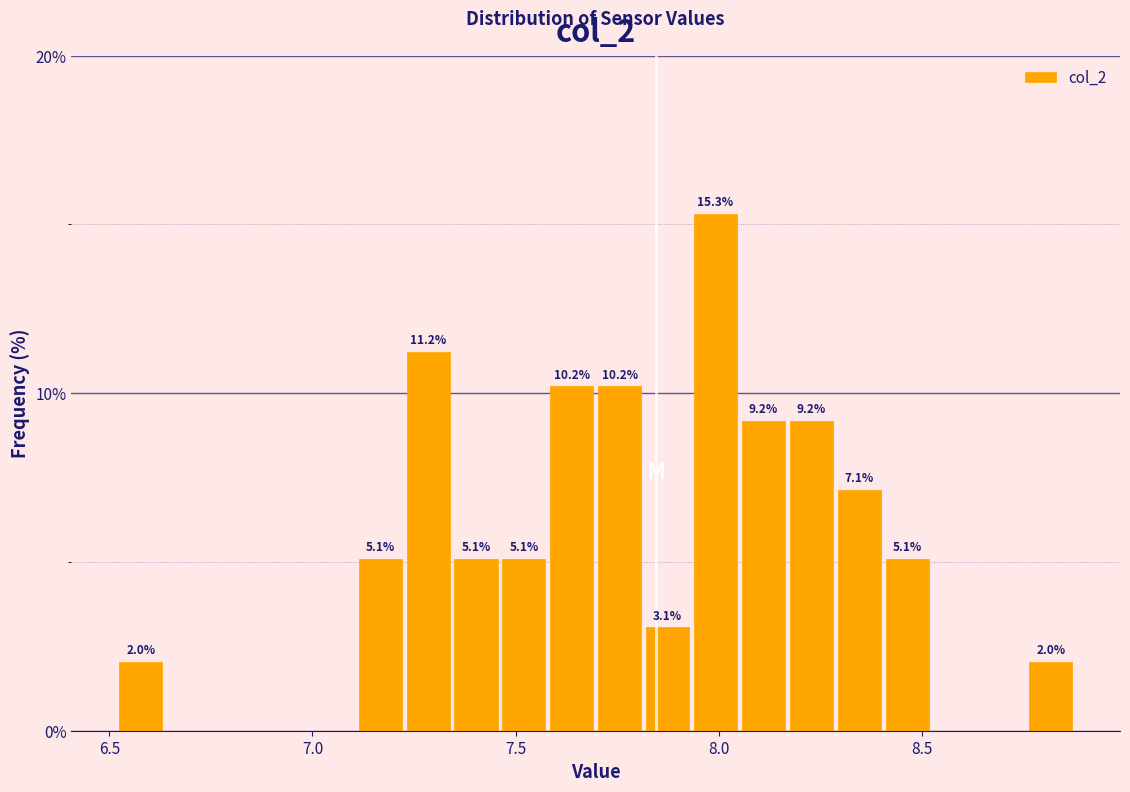

Read against the x-axis, roughly where is the centre of the tallest bar?

8.00